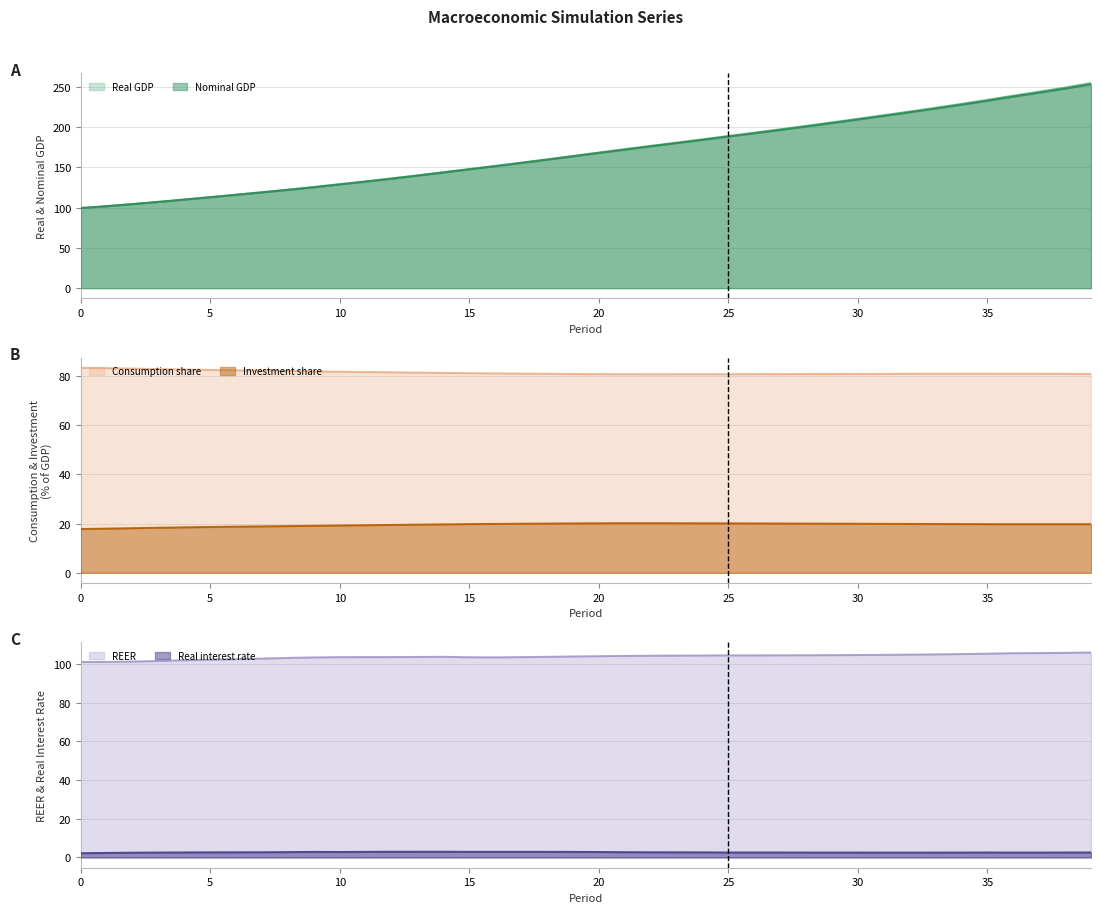

True or false: Nominal GDP has a value of 31.3 at 10.

False